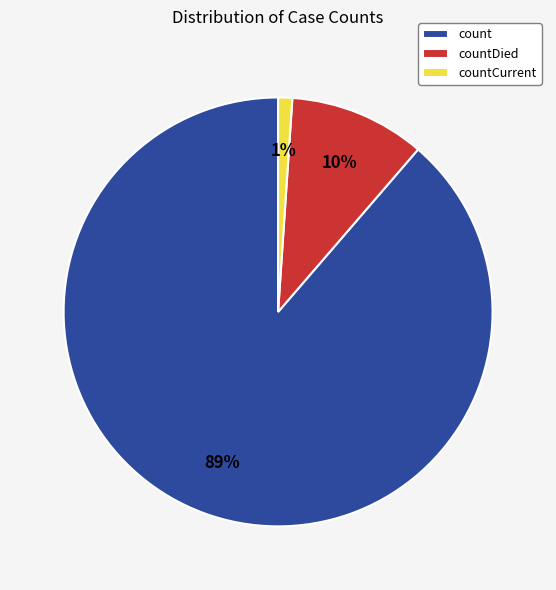

Do countCurrent and count together represent more than half of the pie?

Yes